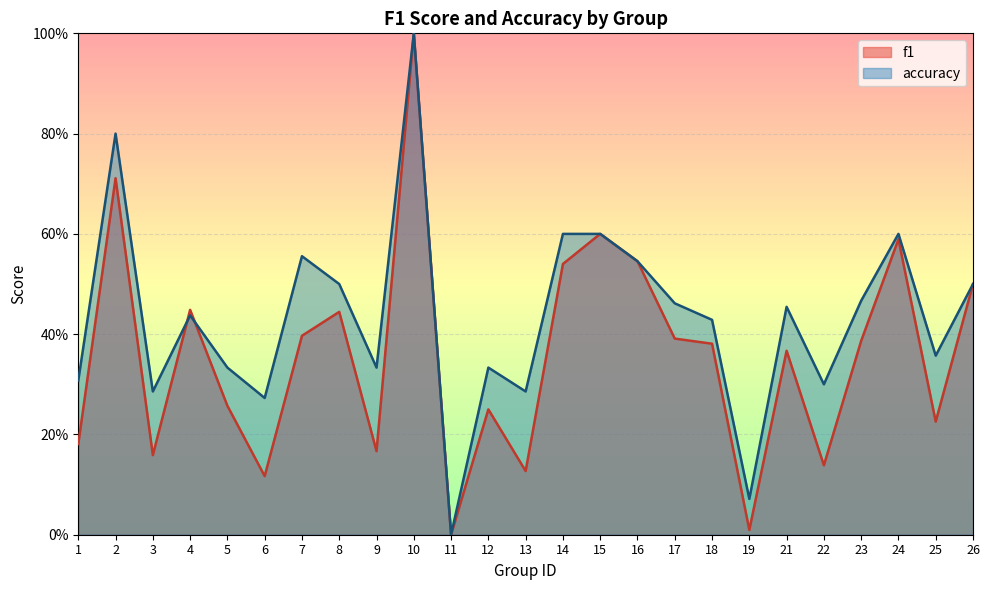

Where is the first local minimum for accuracy?

3